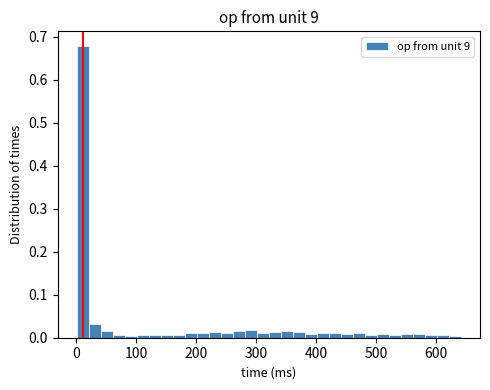

Around what value on the x-axis is the tallest bar? Give the approximate position of its centre, as read against the axis.

10